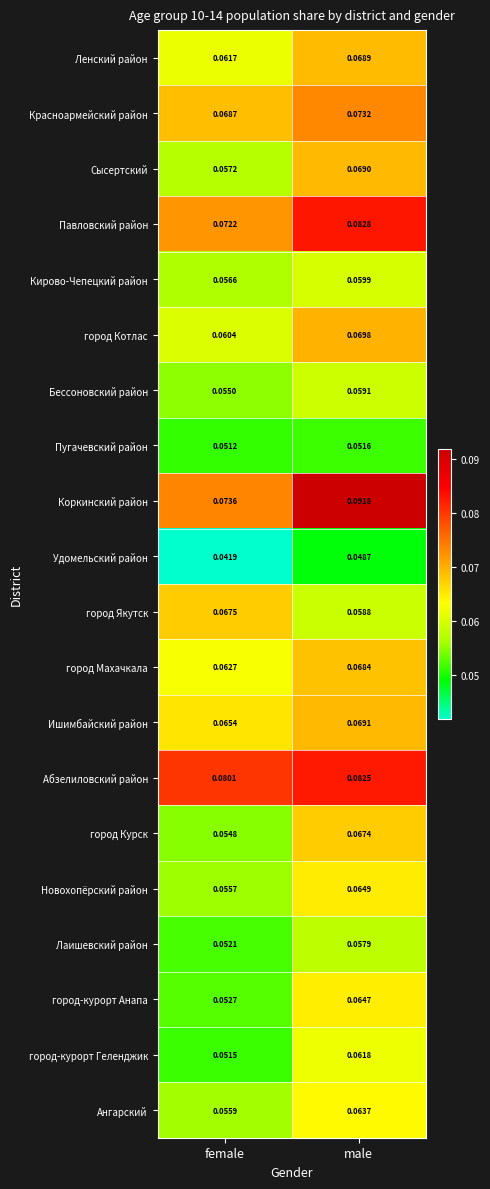

At male, list the series in order from largest to smallest.

Коркинский район, Павловский район, Абзелиловский район, Красноармейский район, город Котлас, Ишимбайский район, Сысертский, Ленский район, город Махачкала, город Курск, Новохопёрский район, город-курорт Анапа, Ангарский, город-курорт Геленджик, Кирово-Чепецкий район, Бессоновский район, город Якутск, Лаишевский район, Пугачевский район, Удомельский район